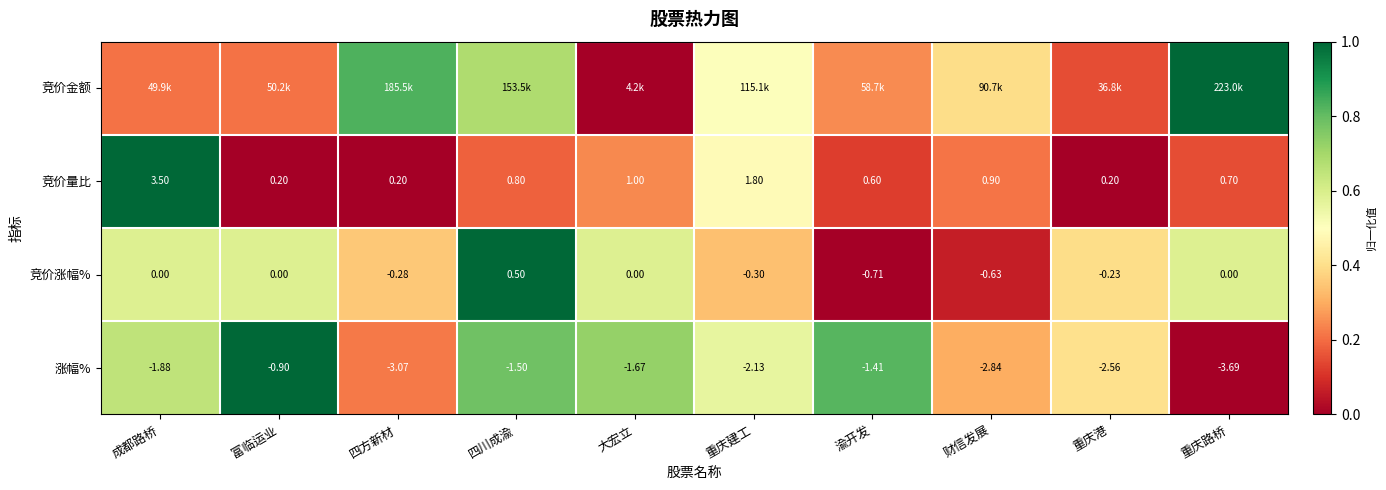

Which category has the lowest value in the 涨幅% series?

重庆路桥